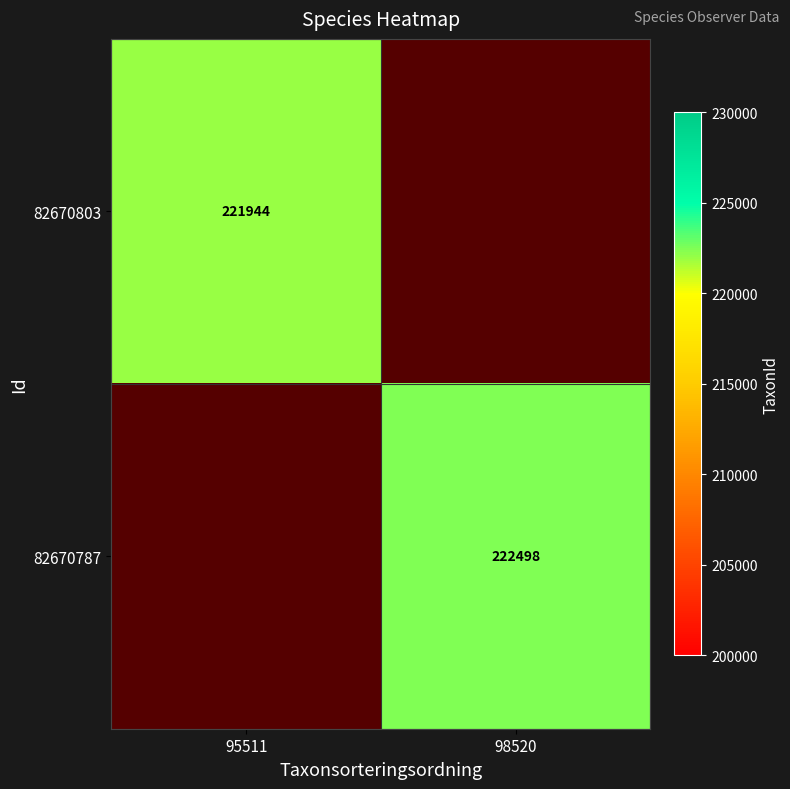

The value of 82670787 at 98520 is 57629. True or false?

False